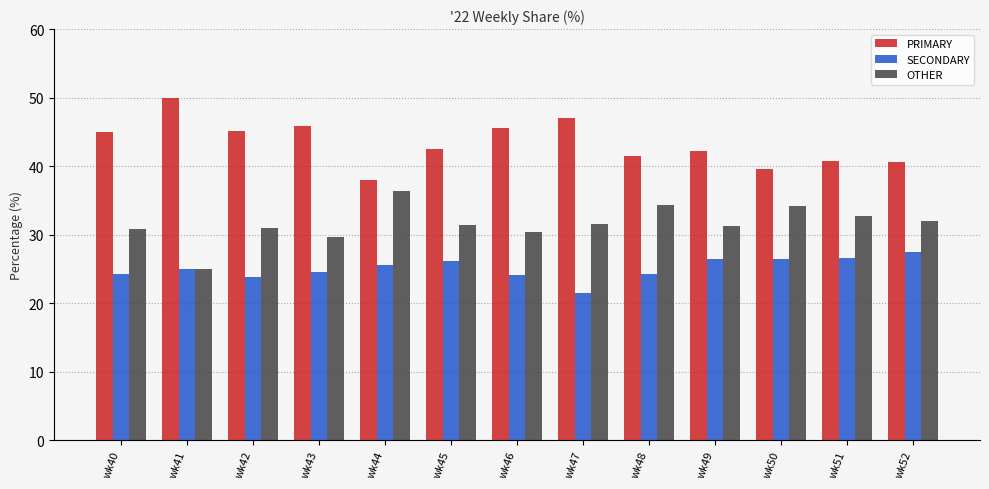

What is the spread (max minus min) of values at wk49?

15.8